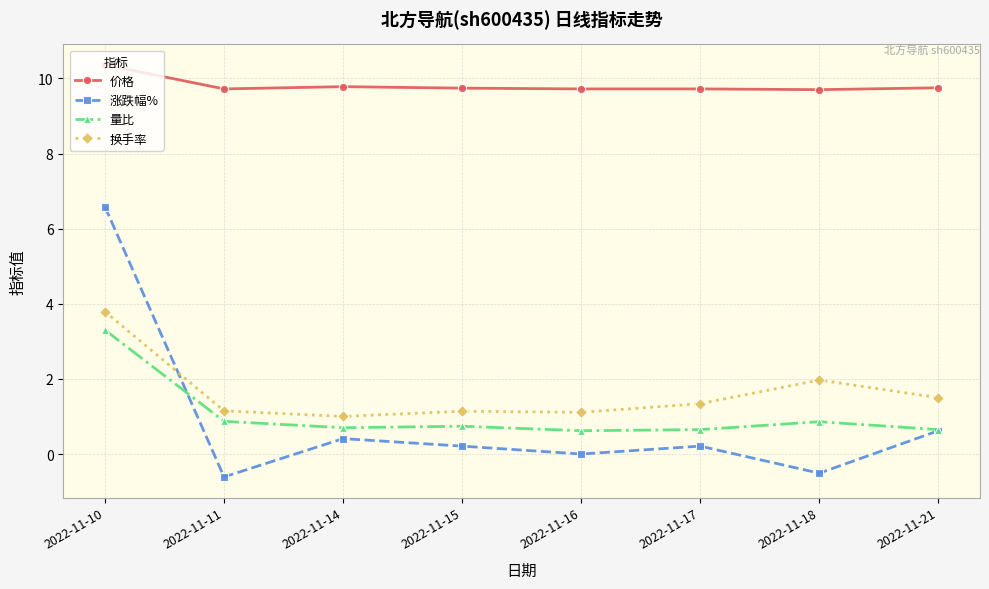

Rank the series by their maximum value, from highest to lowest.

价格, 涨跌幅%, 换手率, 量比